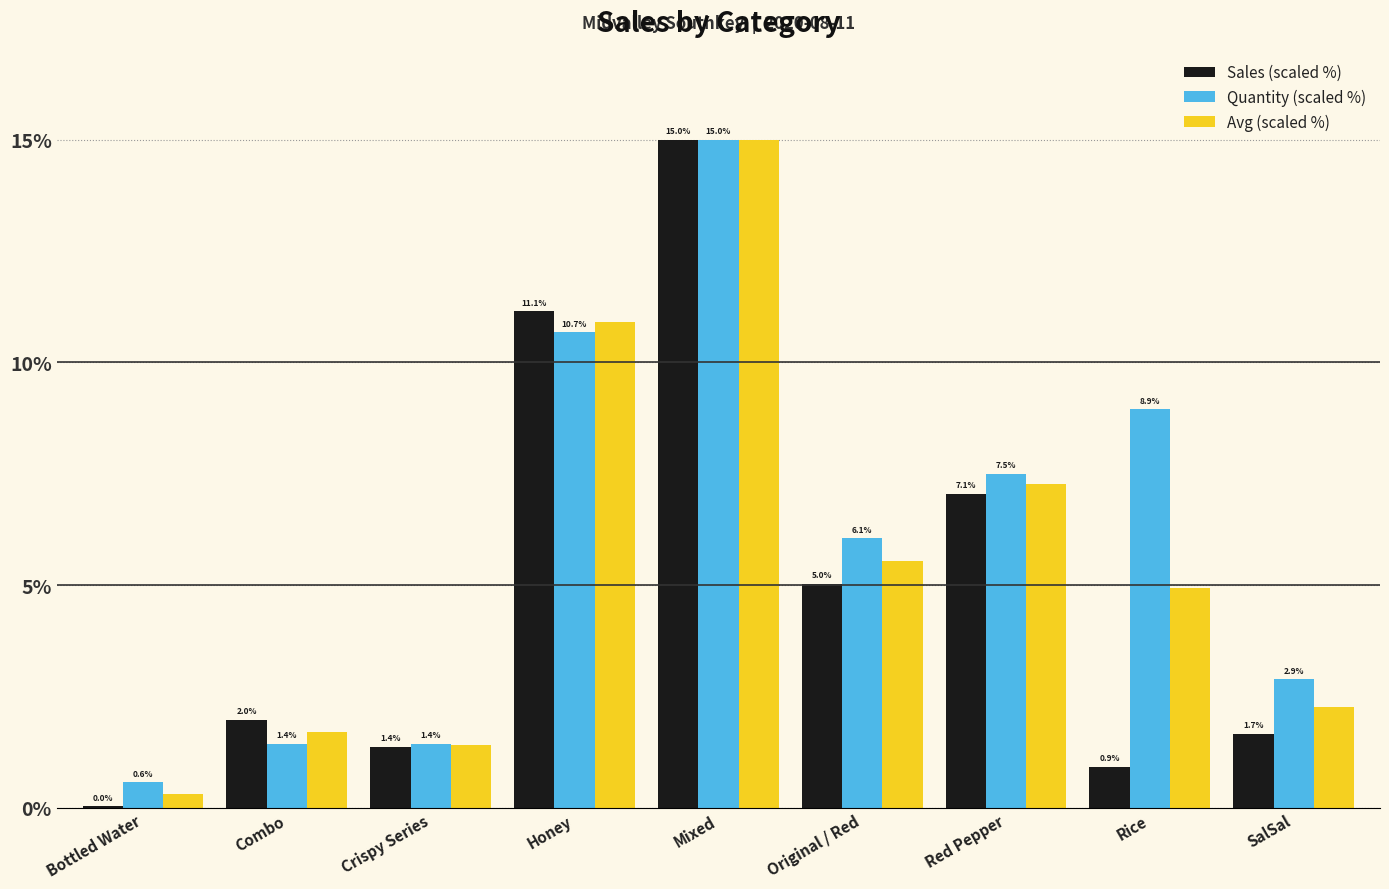

At which label is Avg (scaled %) closest to 7?

Red Pepper